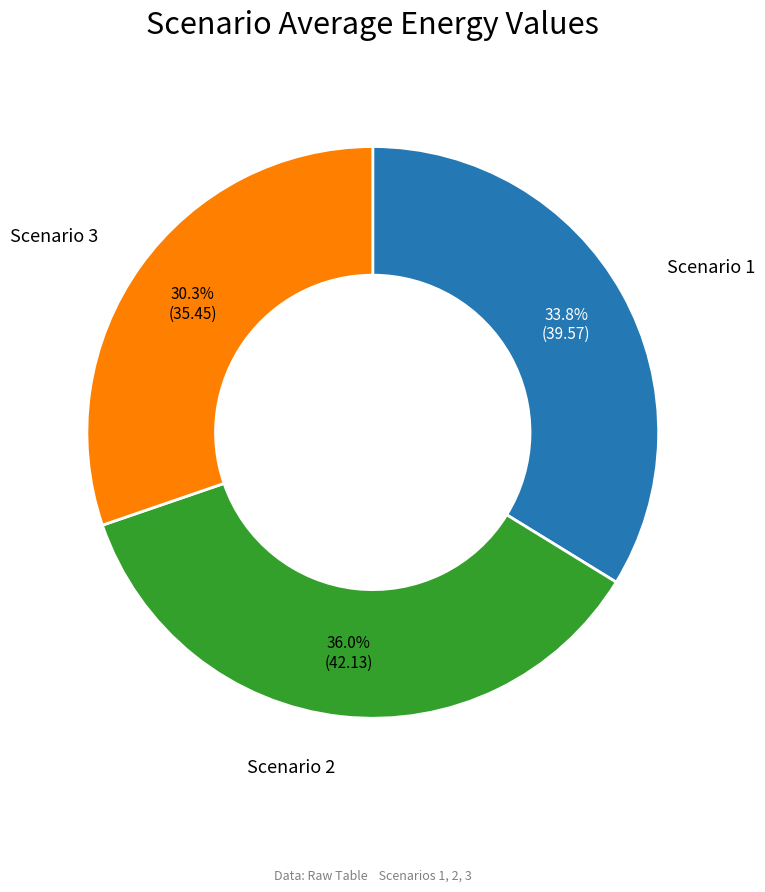

Does any single category account for the majority?

No